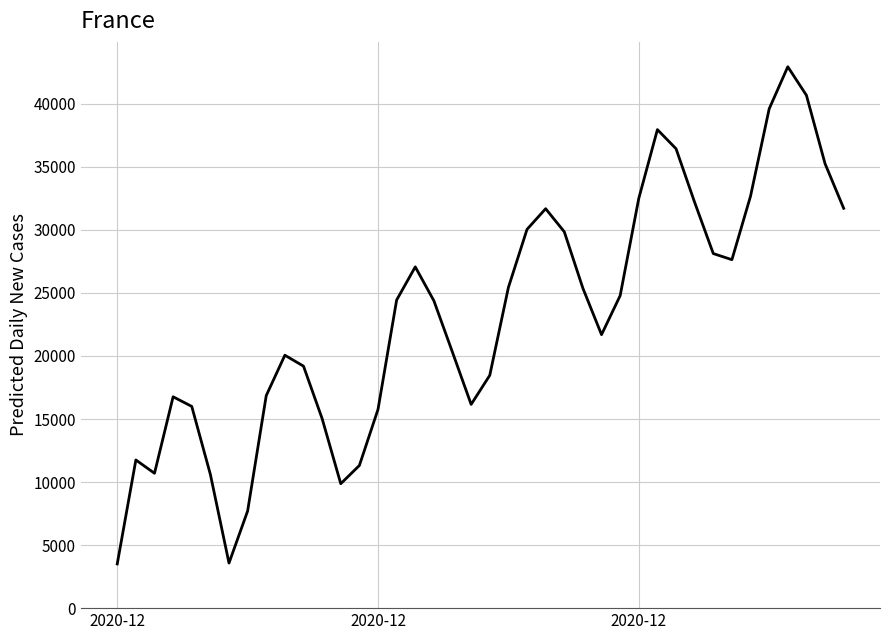

What is the difference between the maximum and minimum values?

39433.6